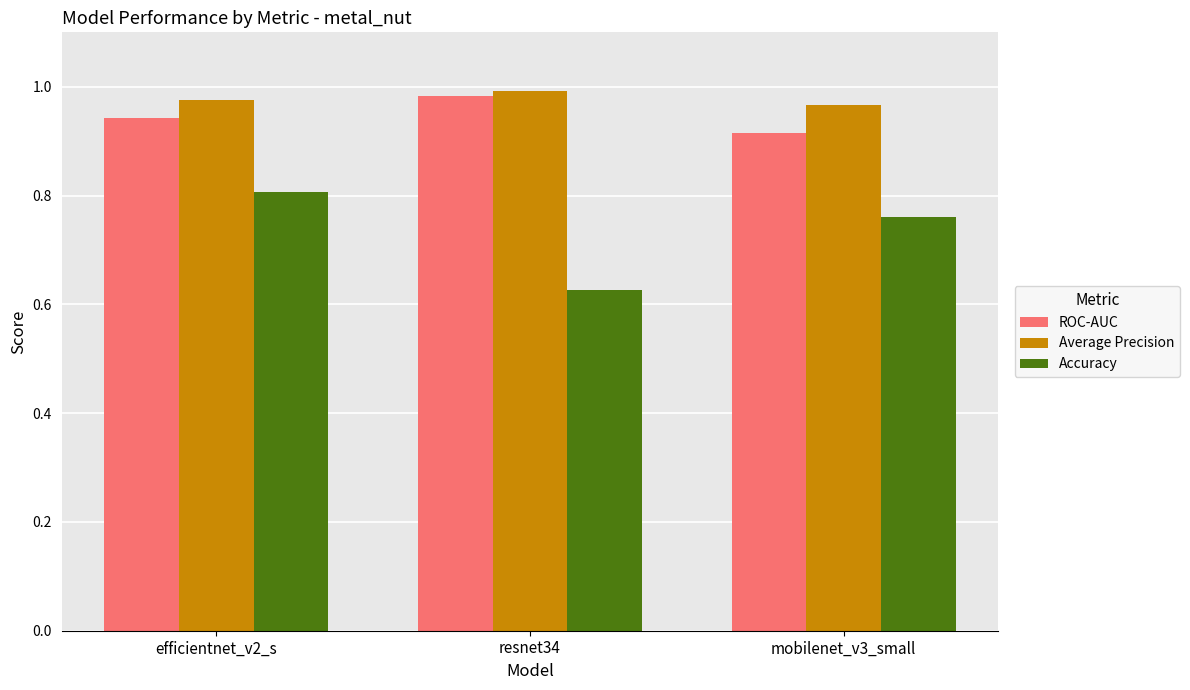

What are all the series names shown in the legend?

ROC-AUC, Average Precision, Accuracy